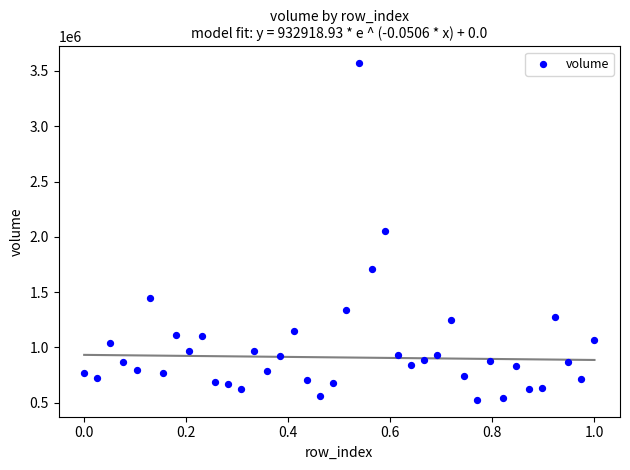

What is the range of Y values (max minus min)?

3043987